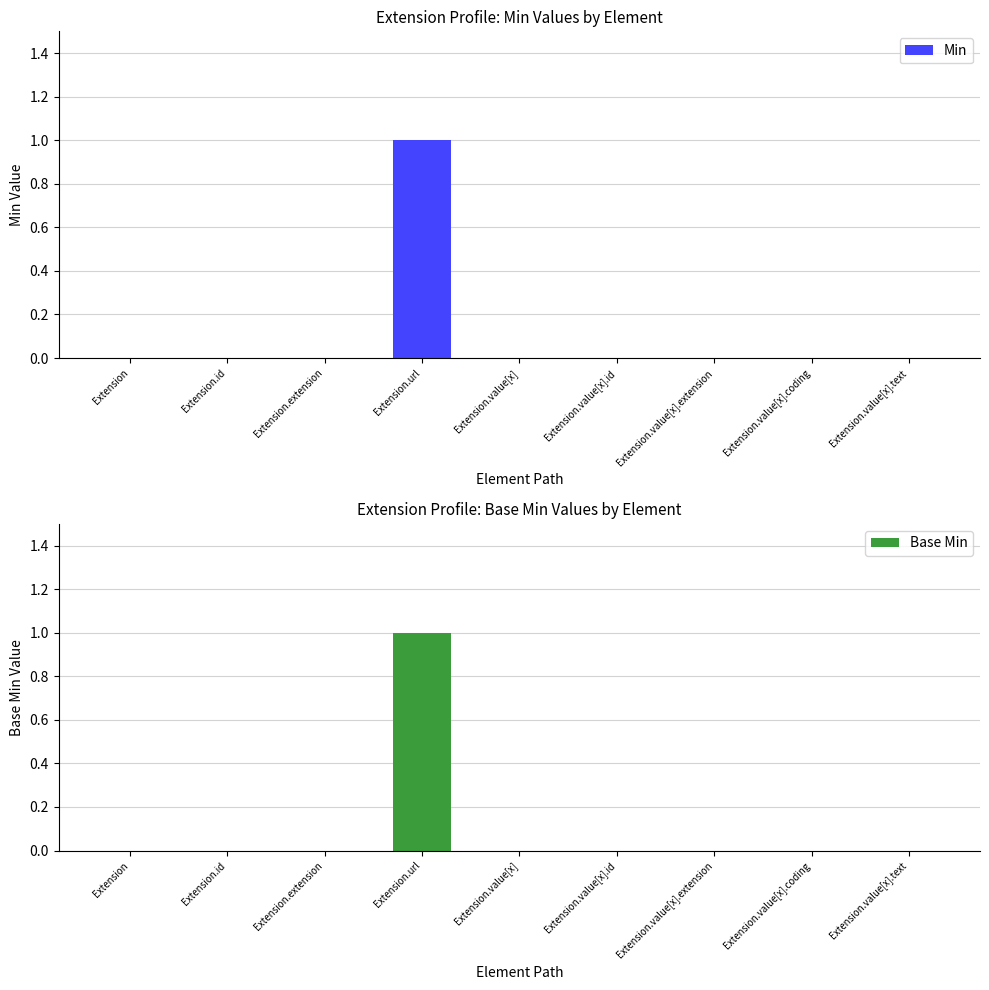

Is the value of Base Min at Extension.value[x] greater than the value of Min at Extension.value[x].extension?

No